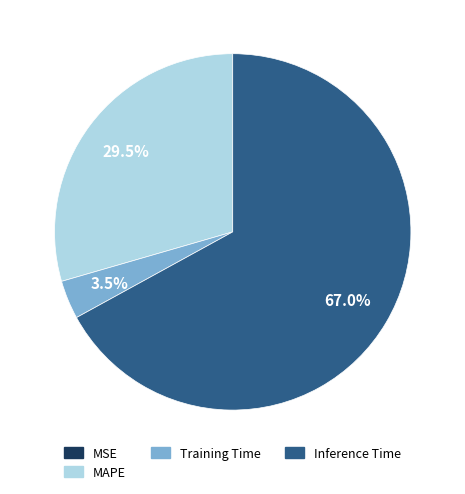

Is there a majority slice in this chart?

Yes